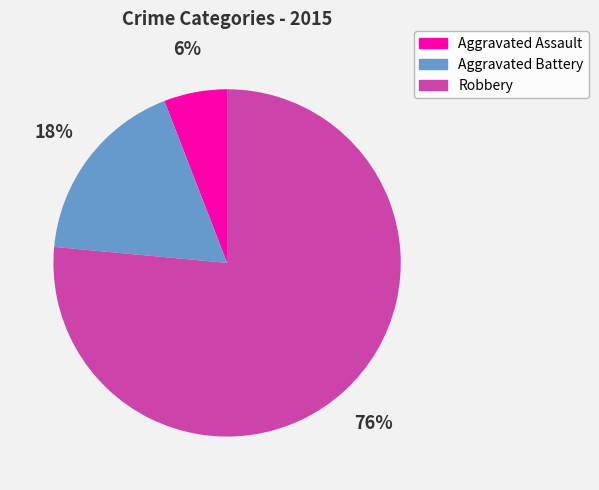

Rank the categories by value from highest to lowest.

Robbery, Aggravated Battery, Aggravated Assault